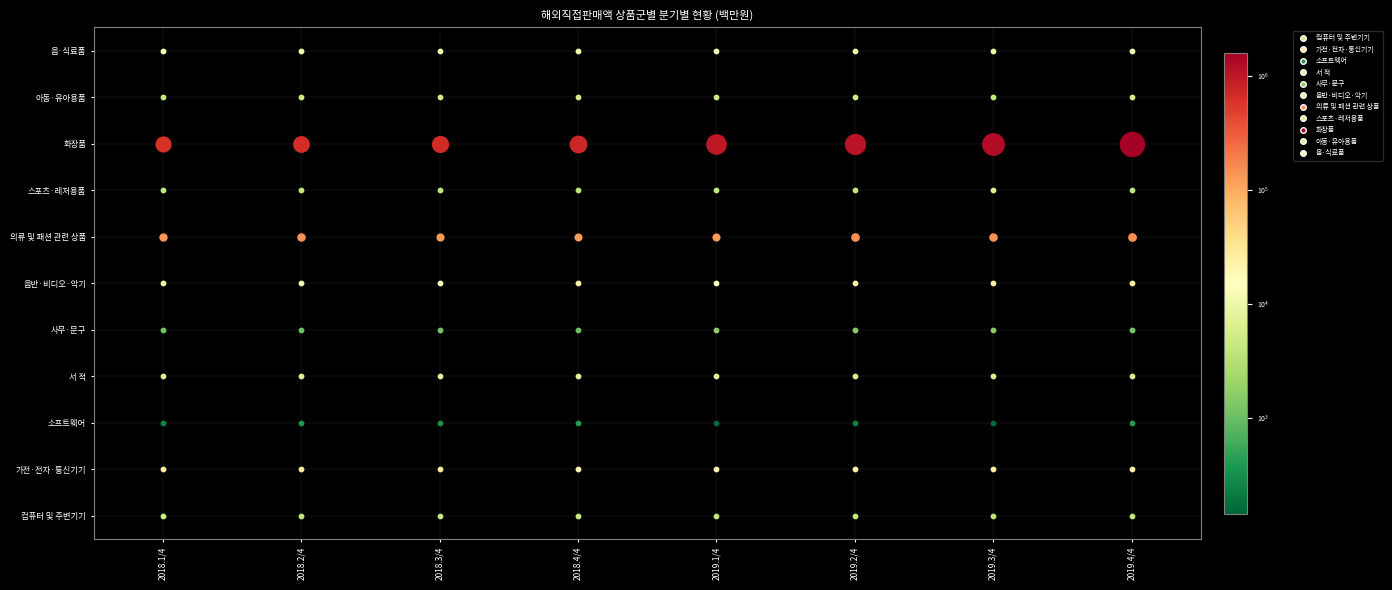

Which category has the lowest value in the 사무·문구 series?

2018.4/4